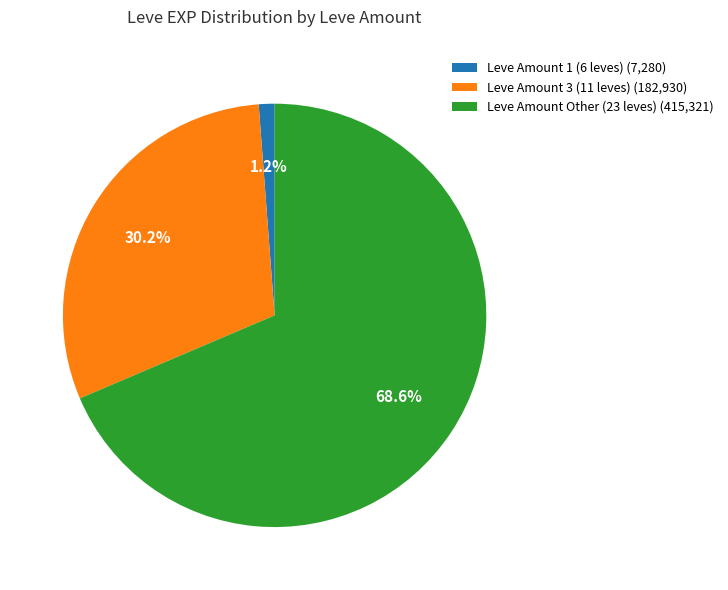

How many slices are in this pie chart?

3